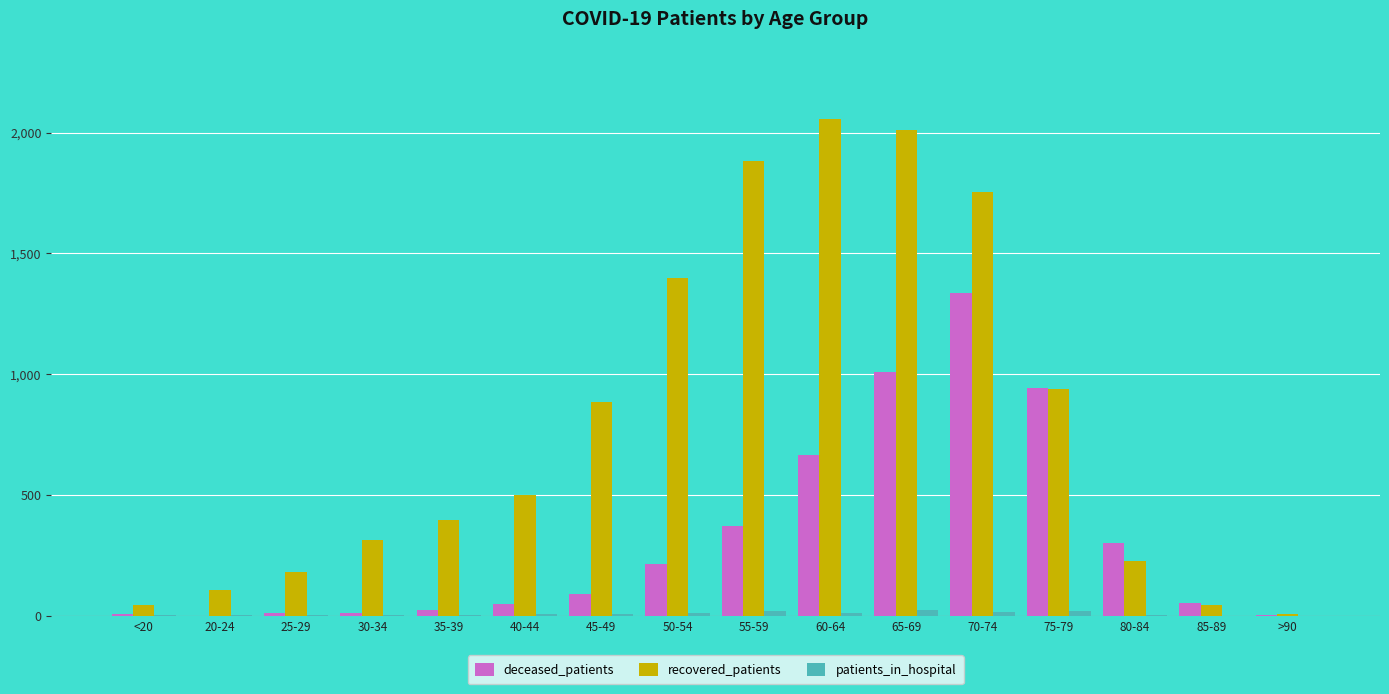

Which series changed the most between 40-44 and 85-89?

recovered_patients